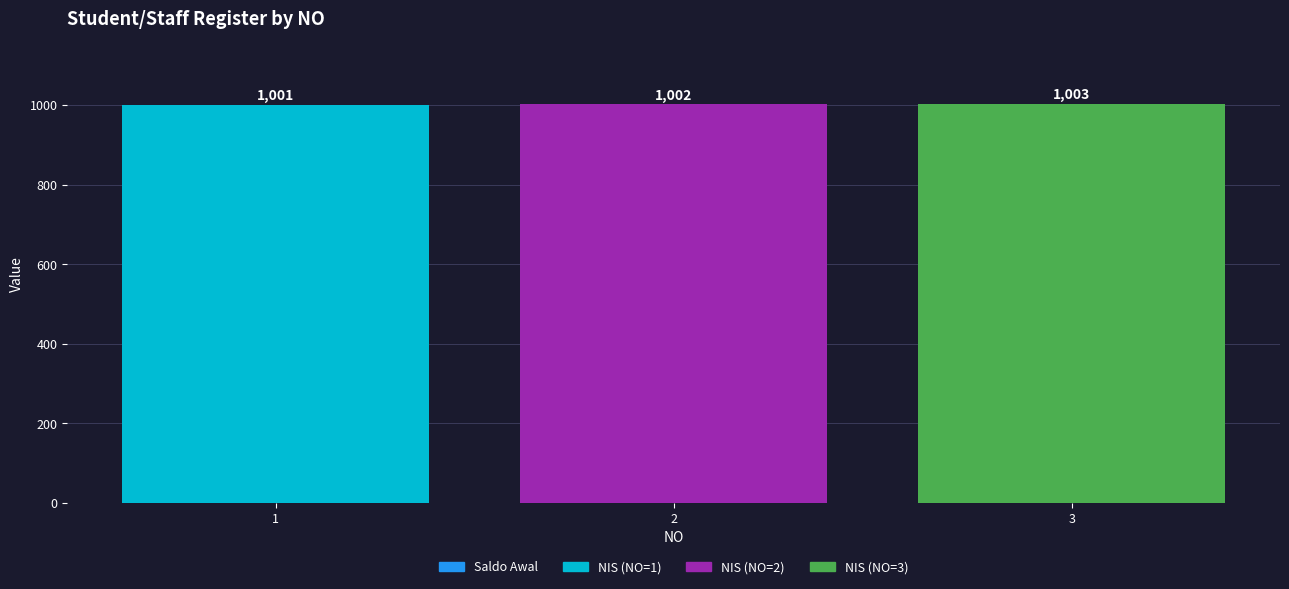

Approximately how many times larger is the value at 2 compared to 3?

1.0